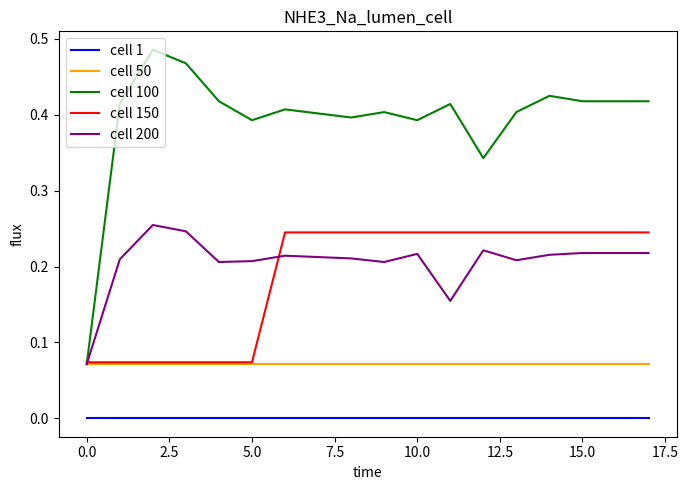

True or false: cell 200 and cell 1 cross at least once.

False